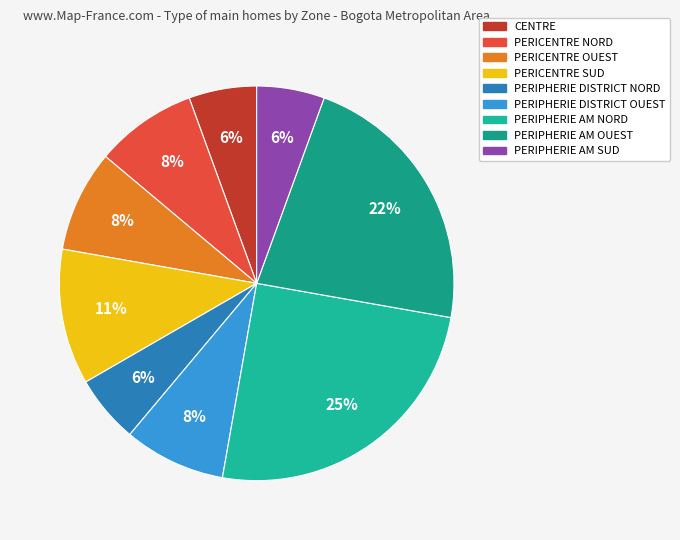

Combined, what portion of the pie is PERICENTRE NORD and PERIPHERIE DISTRICT NORD?

13.9%